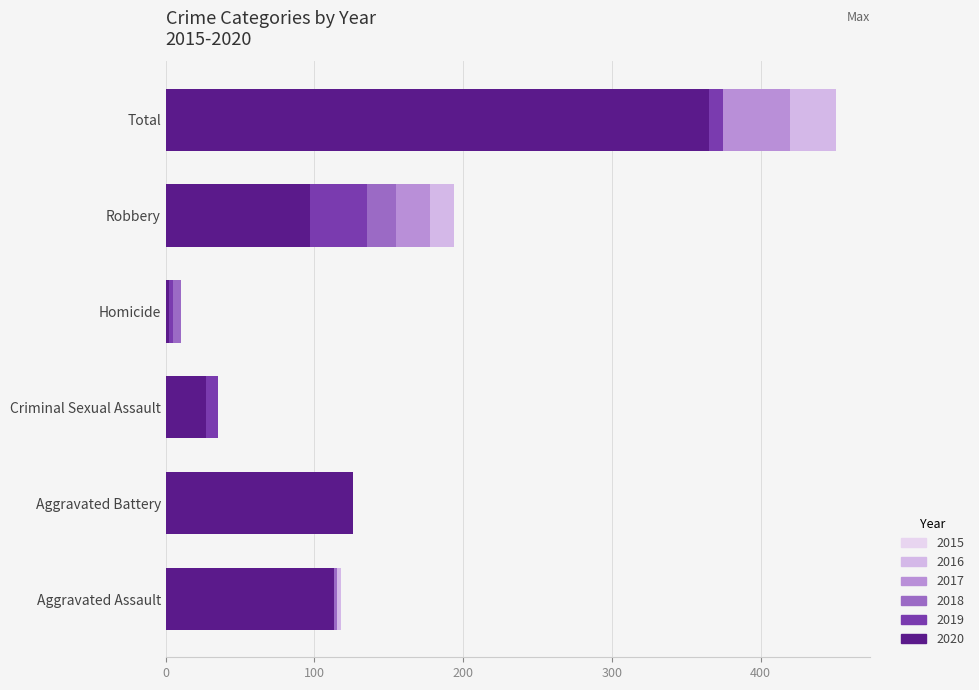

What is the sum of the 2017 values at Homicide and Robbery?

186